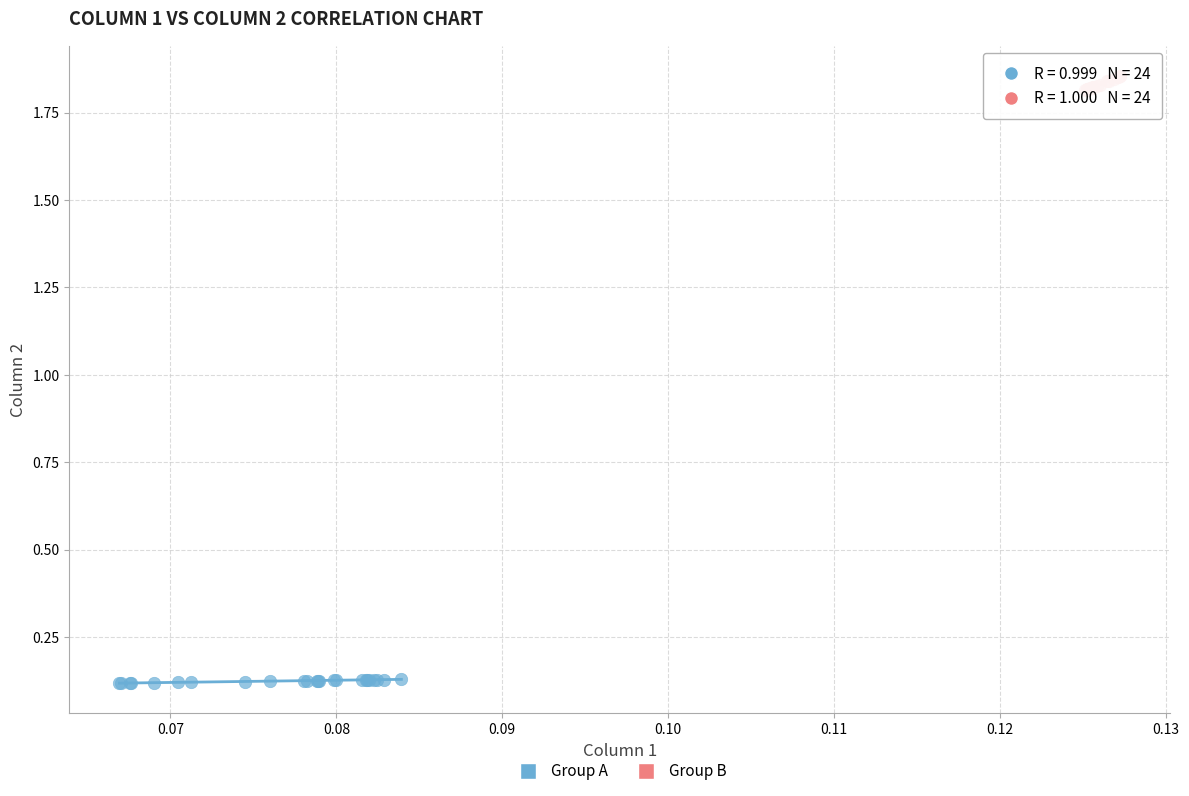

Which series reaches the maximum Y coordinate?

Group B